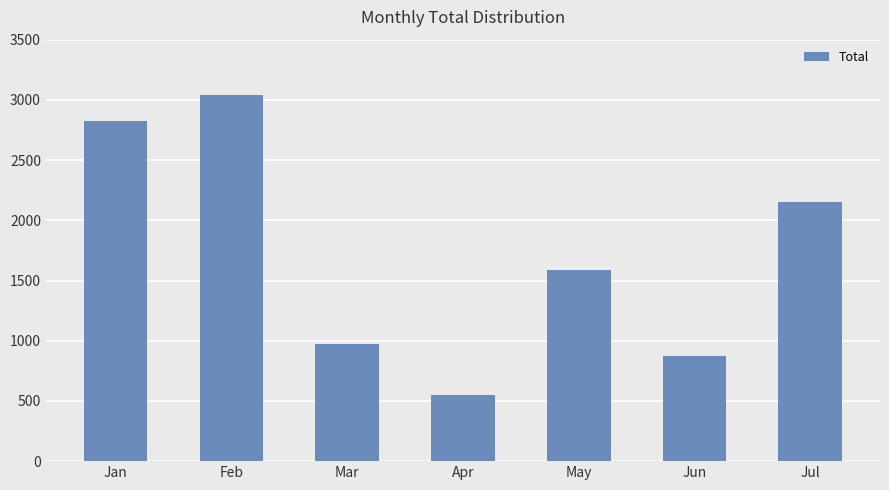

Which has a higher value, Feb or Jan?

Feb